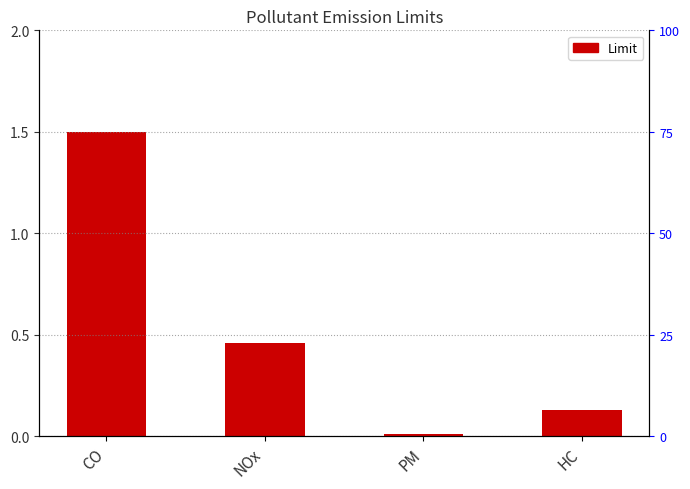

Between CO and NOx, which is larger?

CO